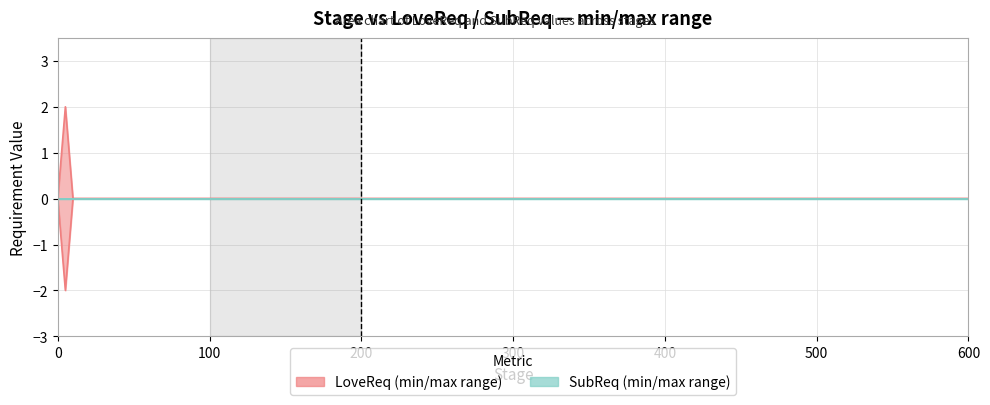

List the labels in order of SubReq value, smallest first.

0, 5, 5, 5, 10, 20, 100, 110, 110, 110, 200, 210, 210, 400, 400, 400, 410, 420, 430, 450, 460, 470, 500, 510, 520, 530, 550, 560, 570